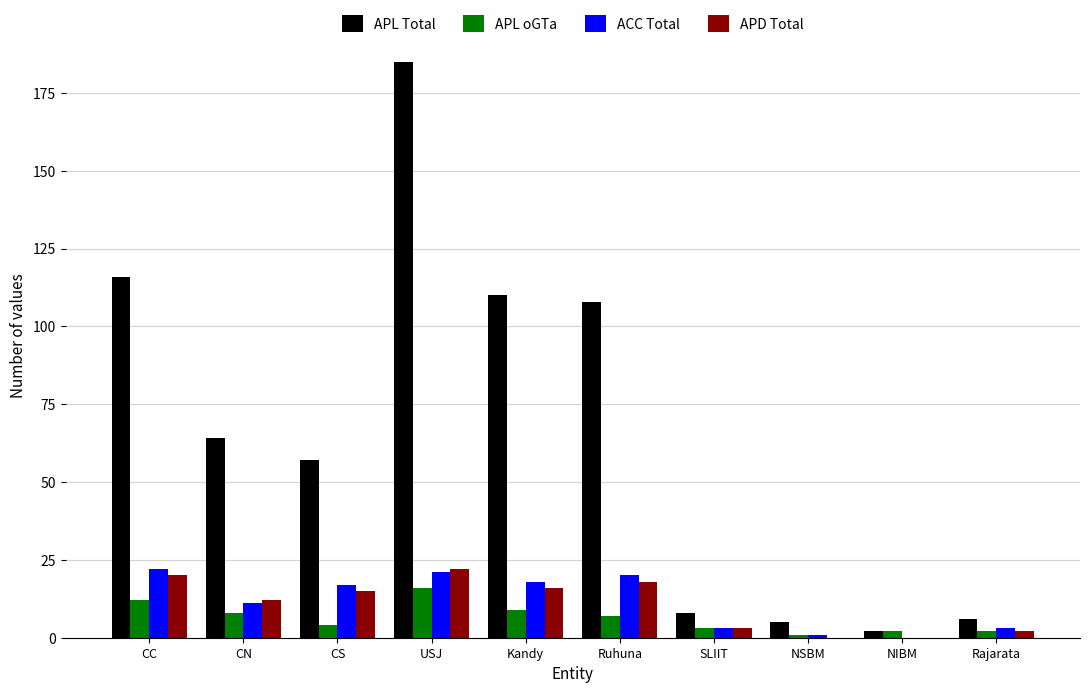

What is the average value of the APL oGTa series?

6